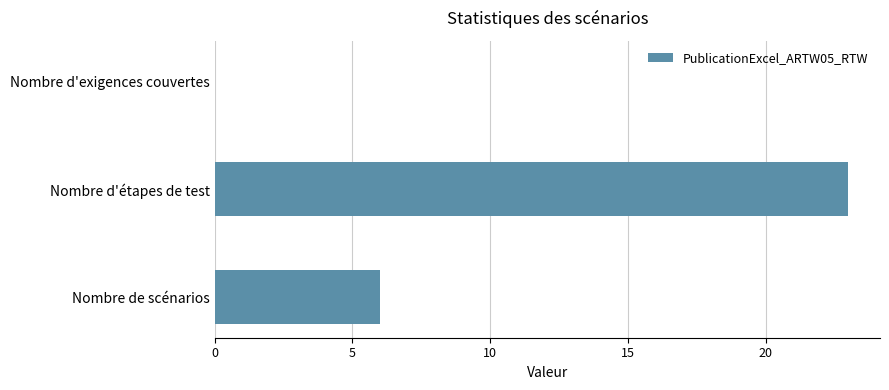

At which label is the value closest to 11?

Nombre de scénarios